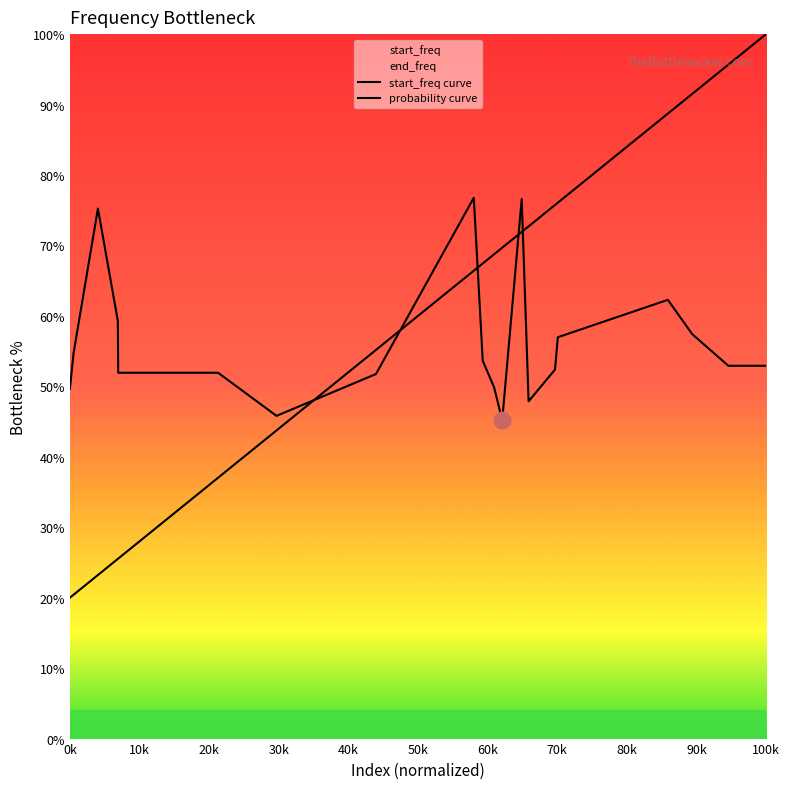

What is the average value of the probability curve series?

56.3